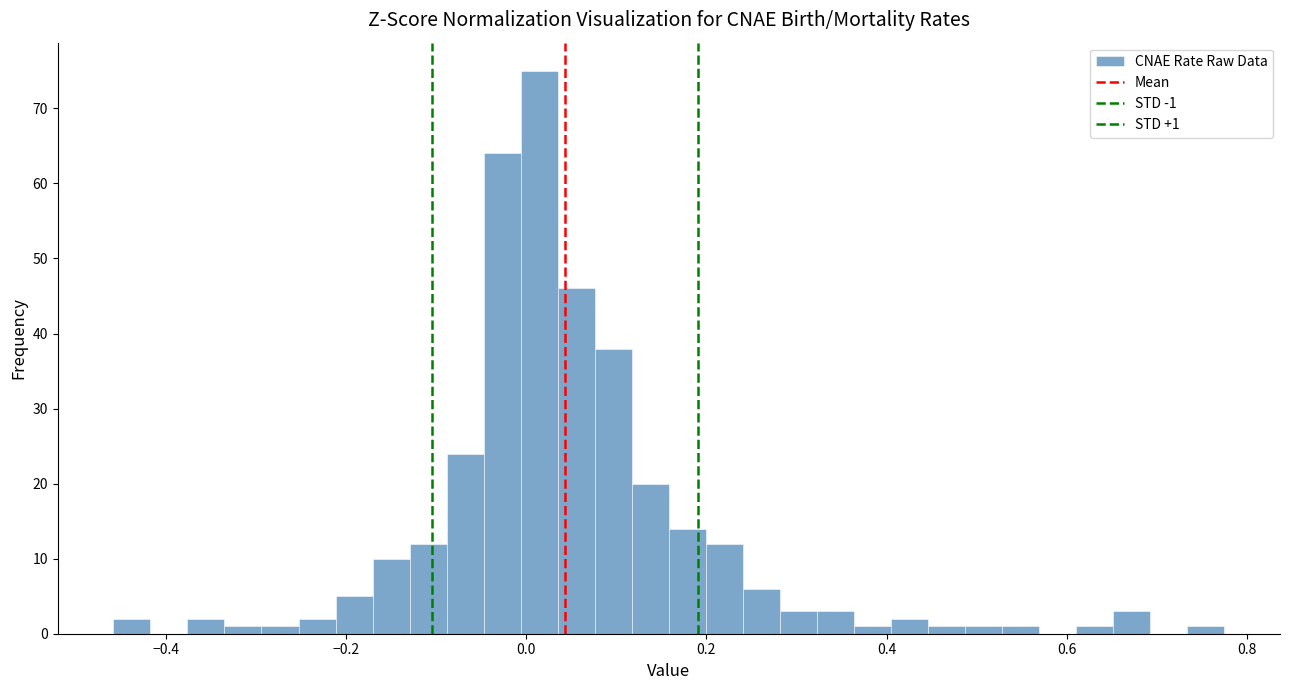

Read against the x-axis, roughly where is the centre of the tallest bar?

0.02